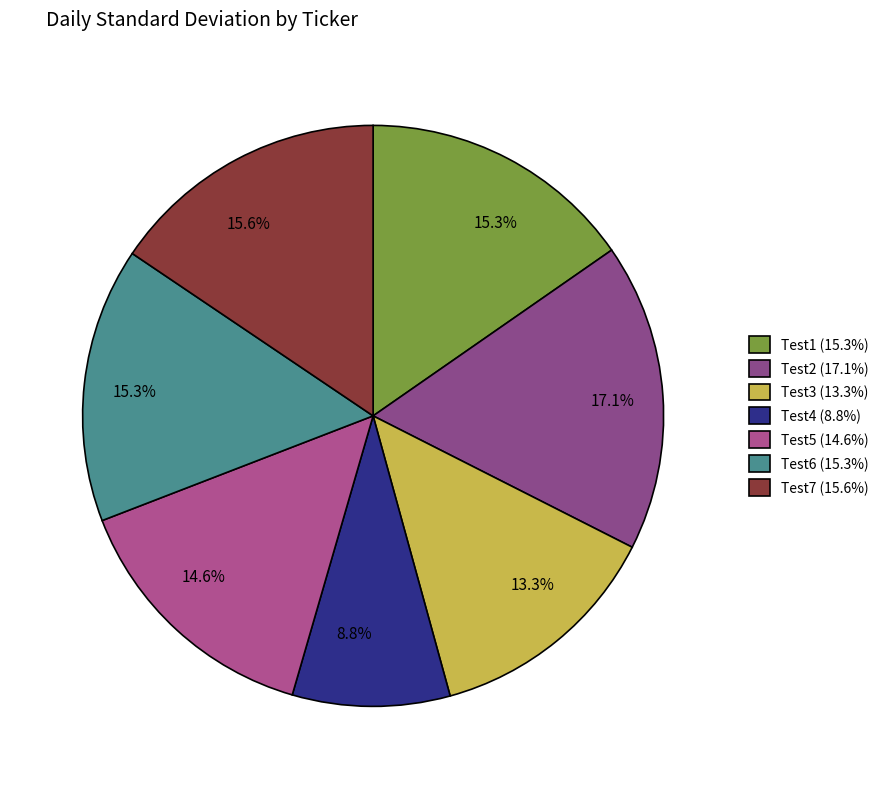

Is it true that Test1 is 15% of the pie?

True